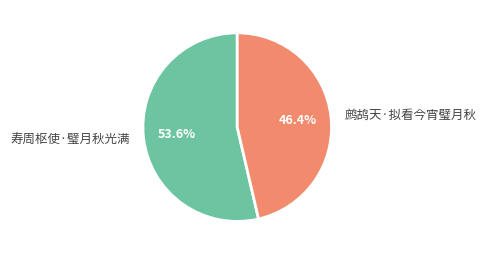

Which has a higher value, 寿周枢使·璧月秋光满 or 鹧鸪天·拟看今宵璧月秋?

寿周枢使·璧月秋光满